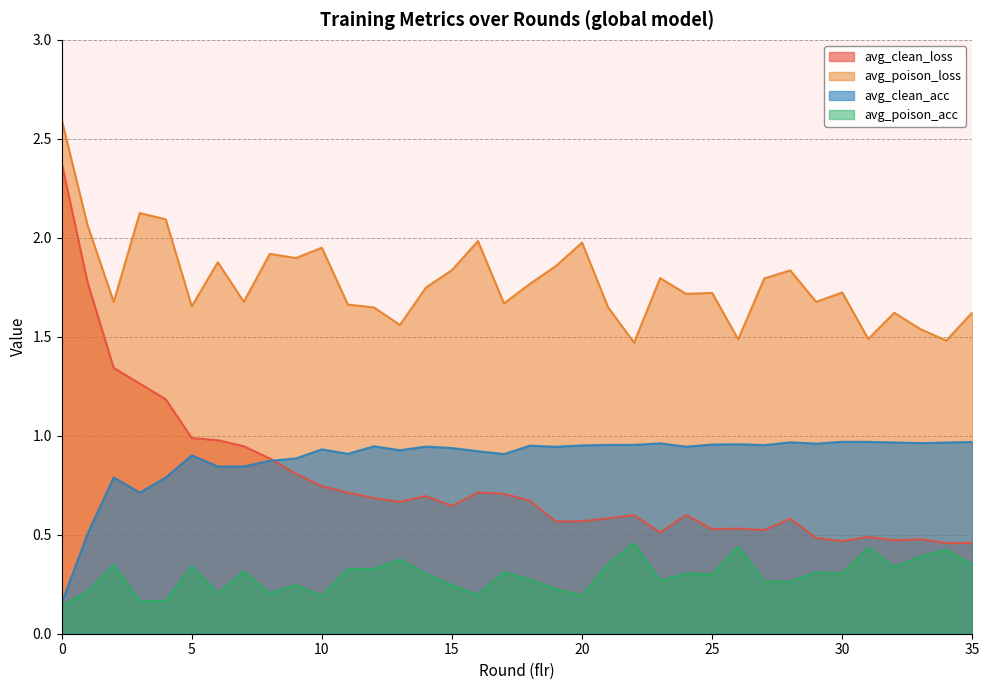

List the series in order of their peak value, lowest first.

avg_poison_acc, avg_clean_acc, avg_clean_loss, avg_poison_loss